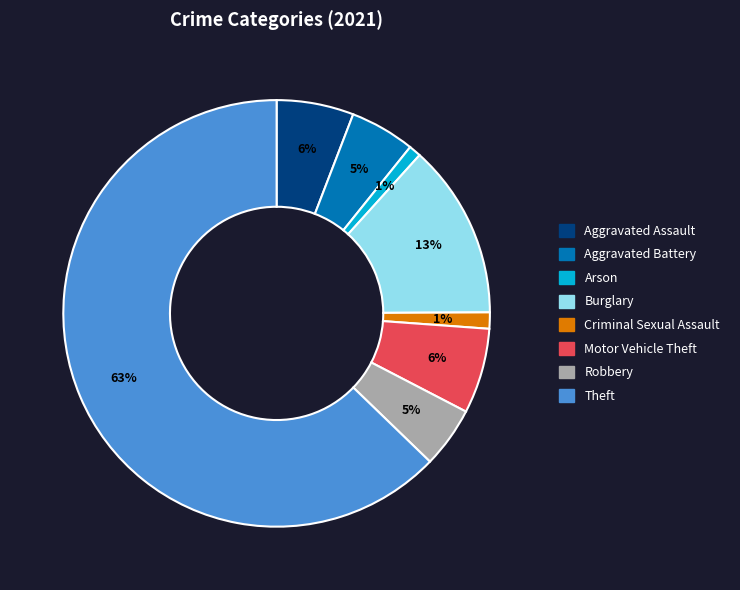

Which has a higher value, Aggravated Battery or Burglary?

Burglary